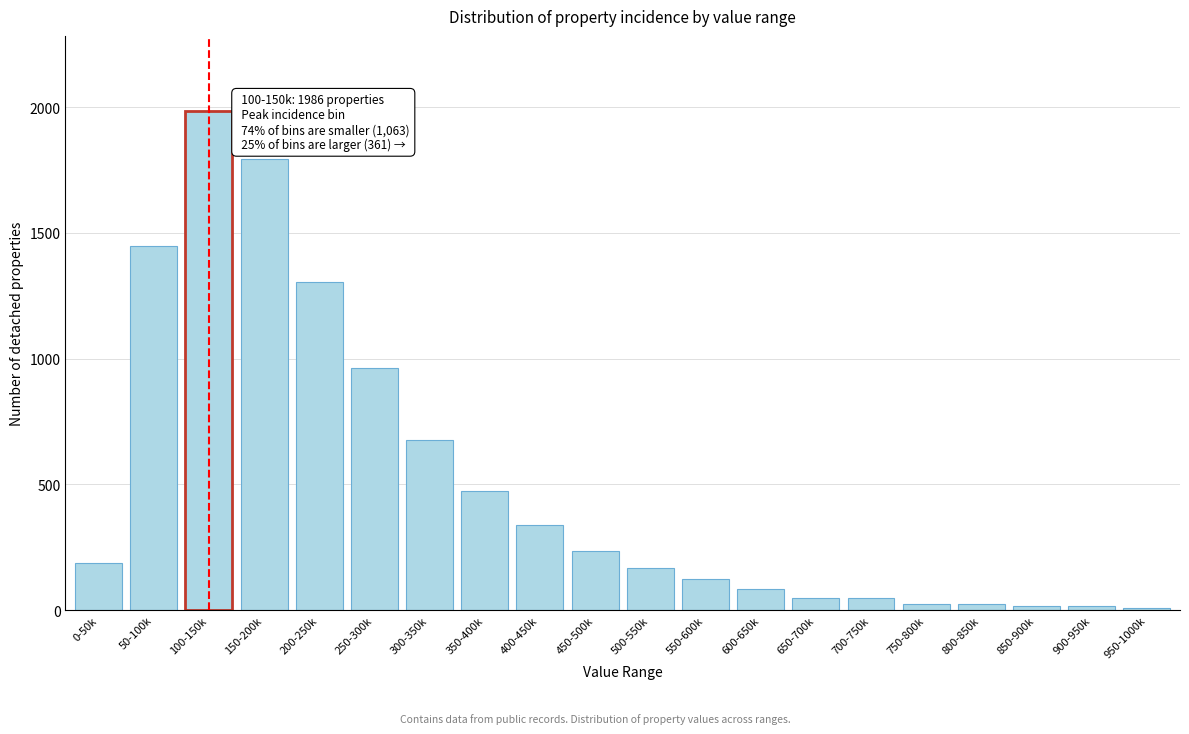

At which label is the value closest to 997?

250-300k